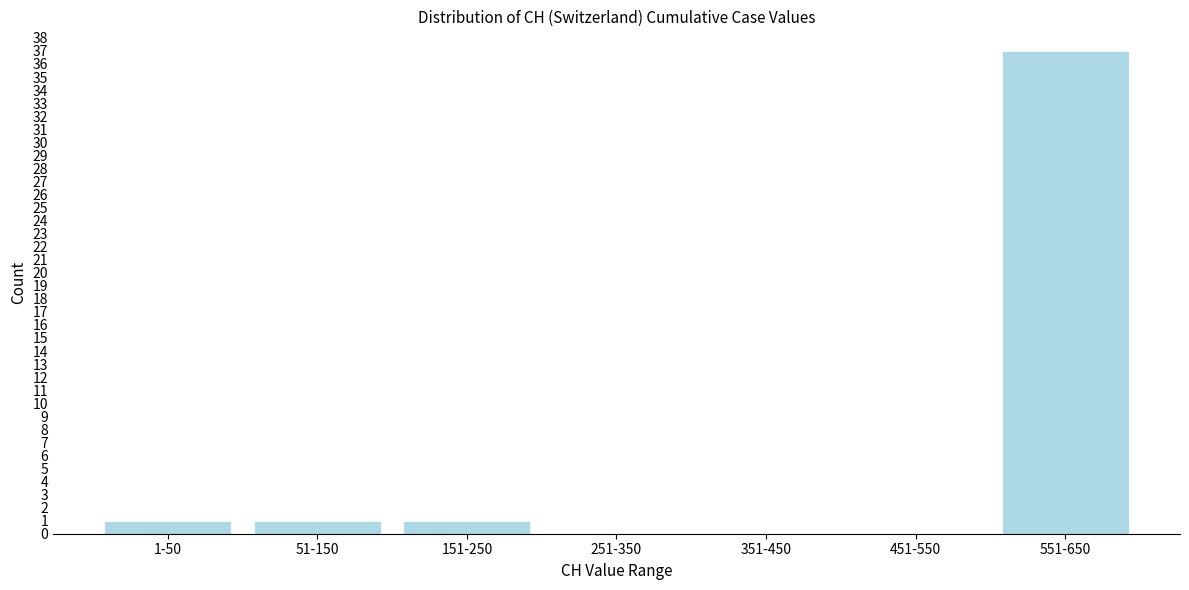

Reading right to left, list all the values displayed in this chart.

551-650=37	451-550=0	351-450=0	251-350=0	151-250=1	51-150=1	1-50=1